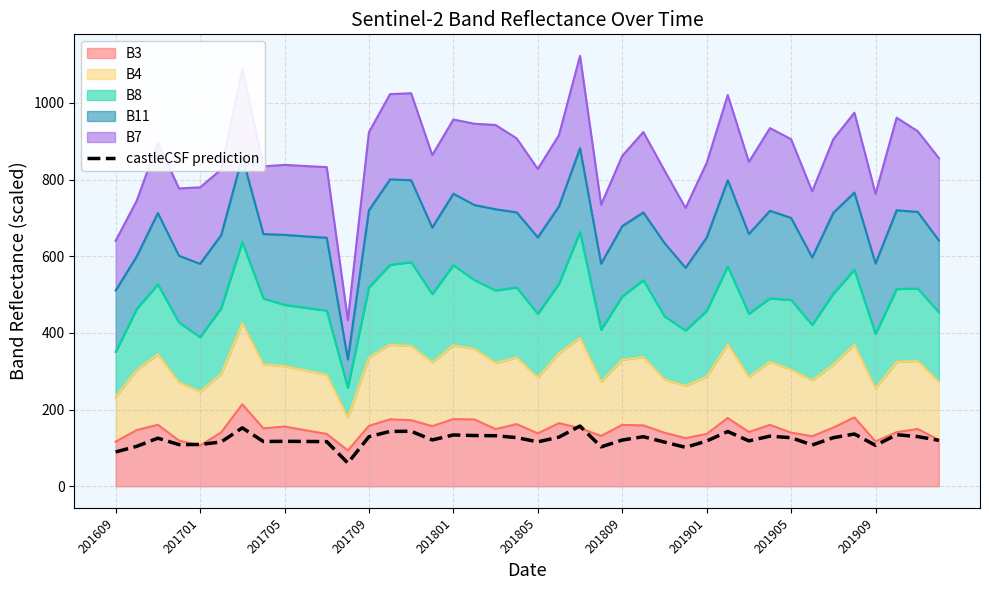

What is the difference between the values at 11 and 21?

67.5